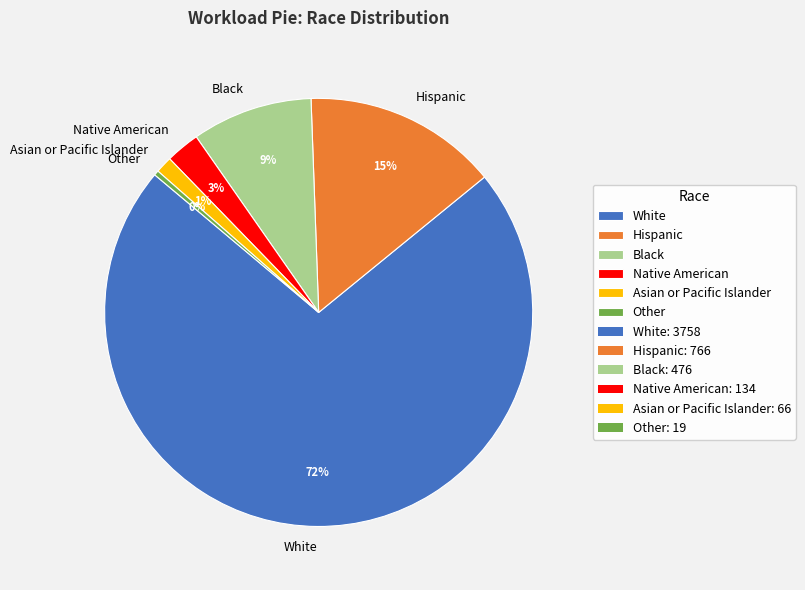

To the nearest percent, what is the combined percentage of Hispanic and Other?

15%